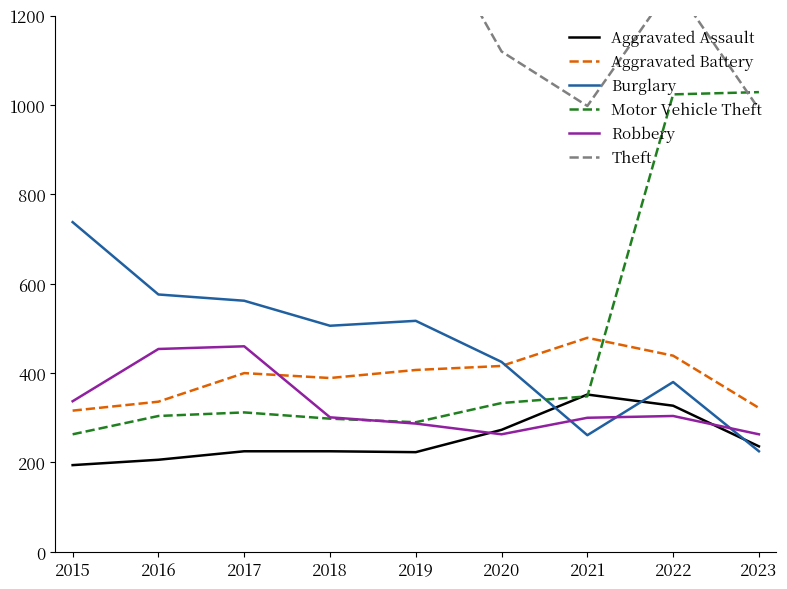

Is it true that Aggravated Battery equals 389 at 2018?

True